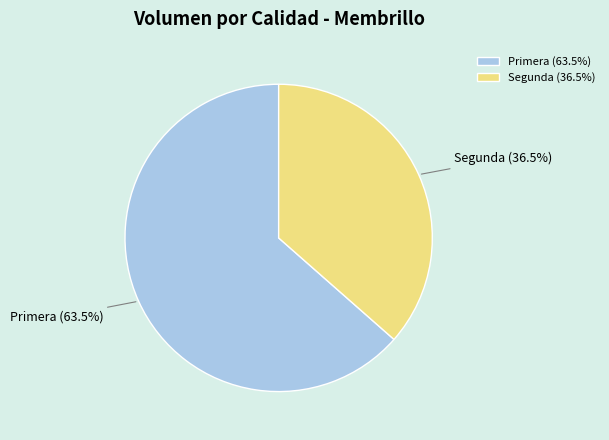

To the nearest percent, what is the difference between the largest and smallest slice percentages?

27%